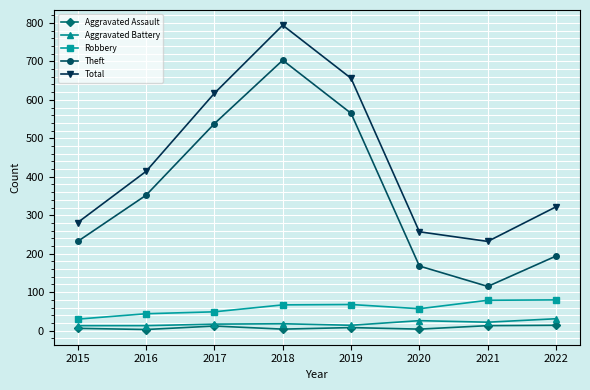

Is the value of Total at 2015 greater than the value of Aggravated Battery at 2016?

Yes